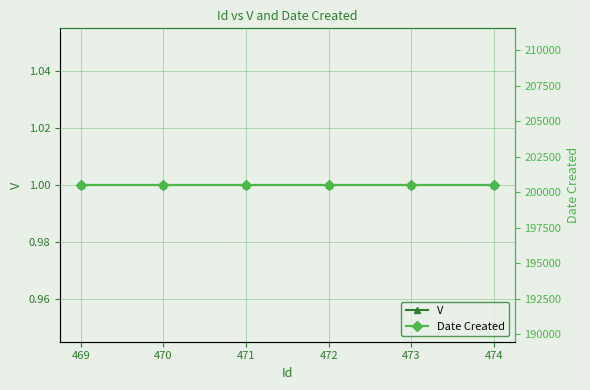

Reading left to right, list all the values displayed in this chart.

V: 1	1	1	1	1	1
Date Created: 200504	200504	200504	200504	200504	200504